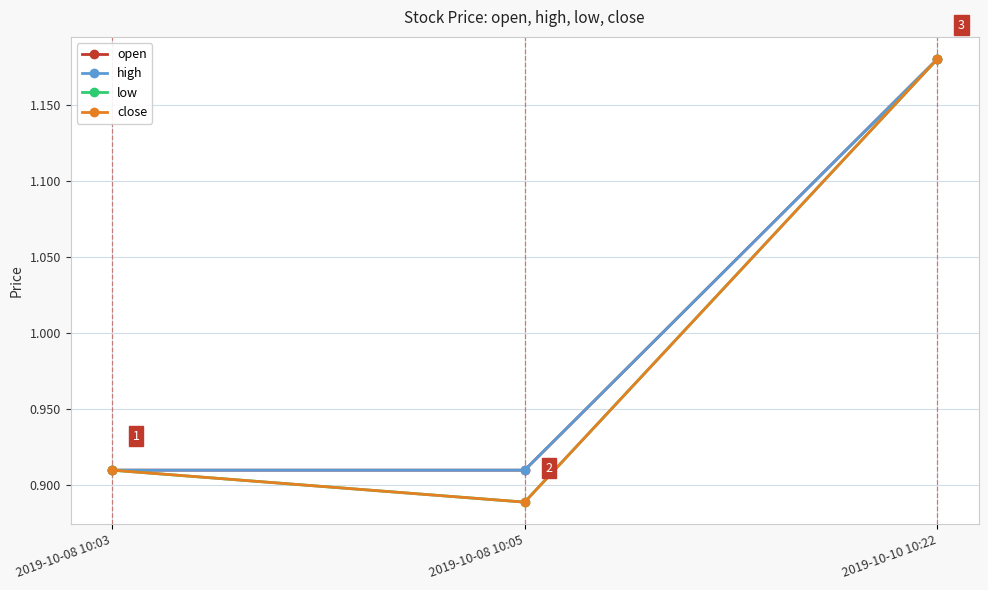

Is it true that close equals 1.8 at 2019-10-10 10:22?

False